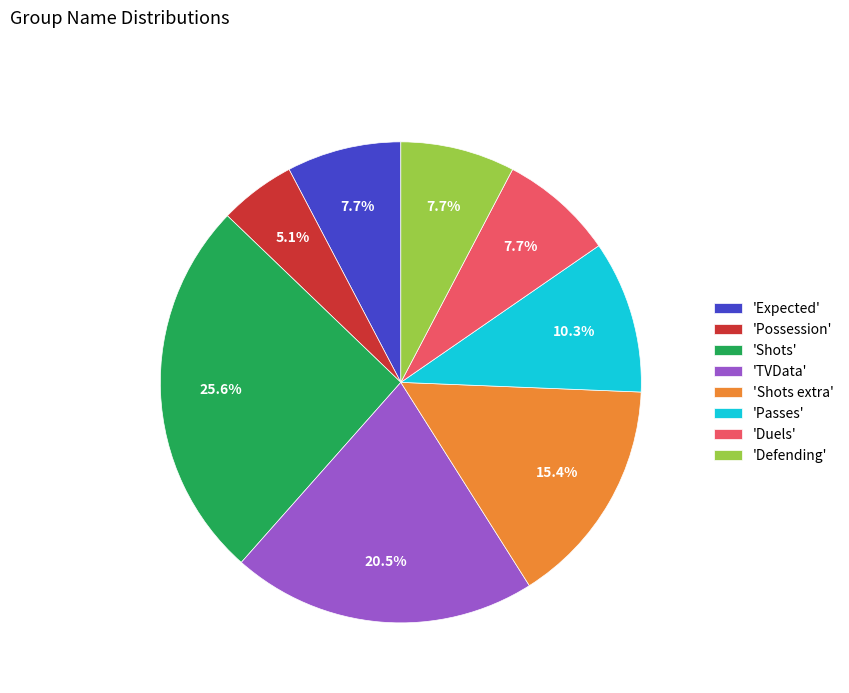

Does 'Shots' represent more than half of the total?

No